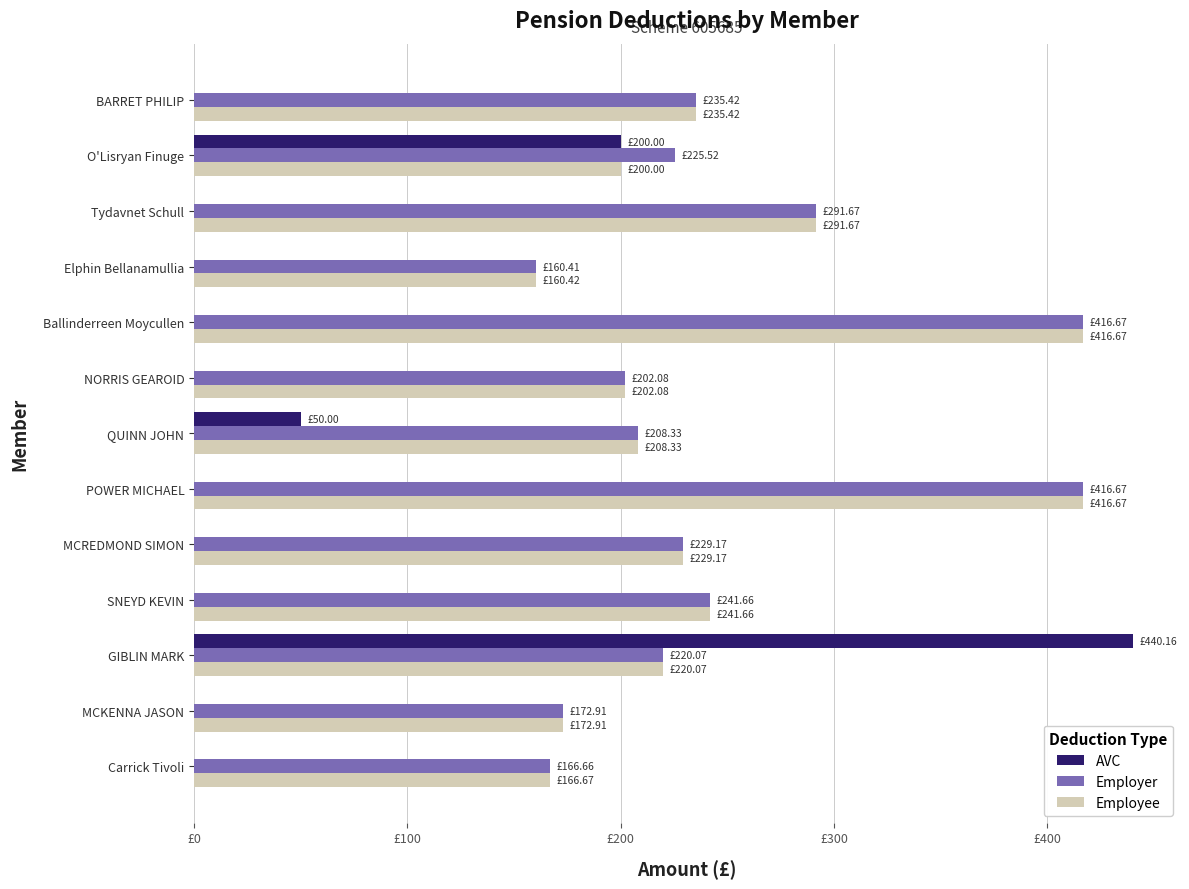

At which category is the sum across all series the highest?

GIBLIN MARK